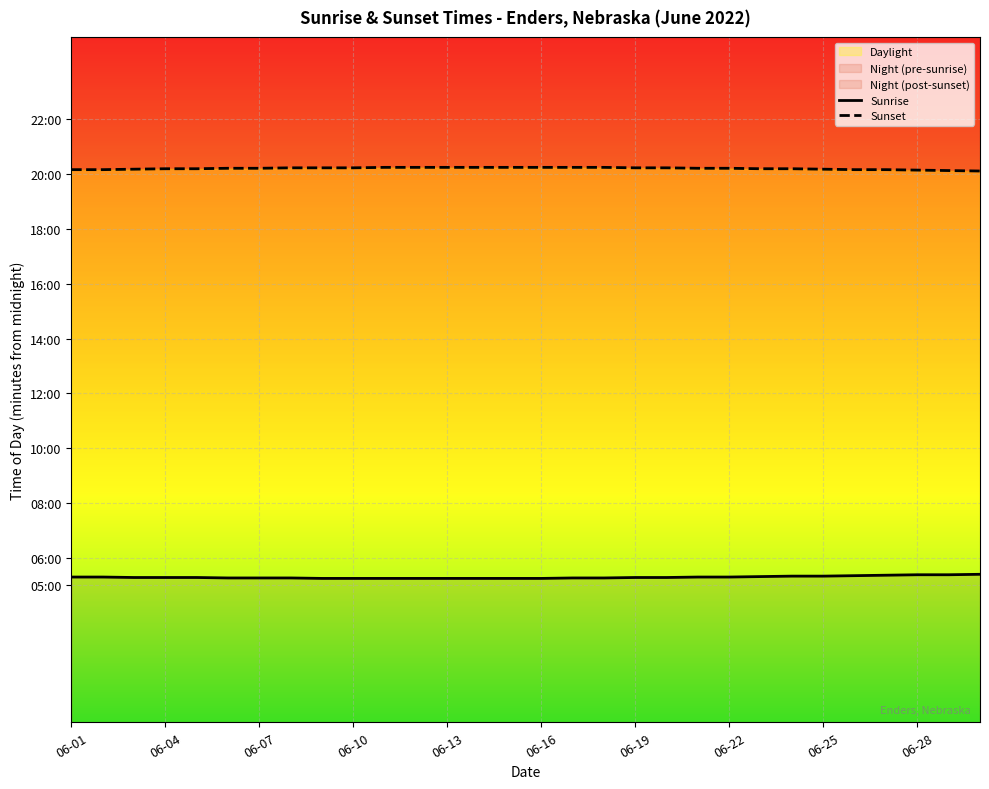

Is it true that Sunrise equals 323 at 28?

True